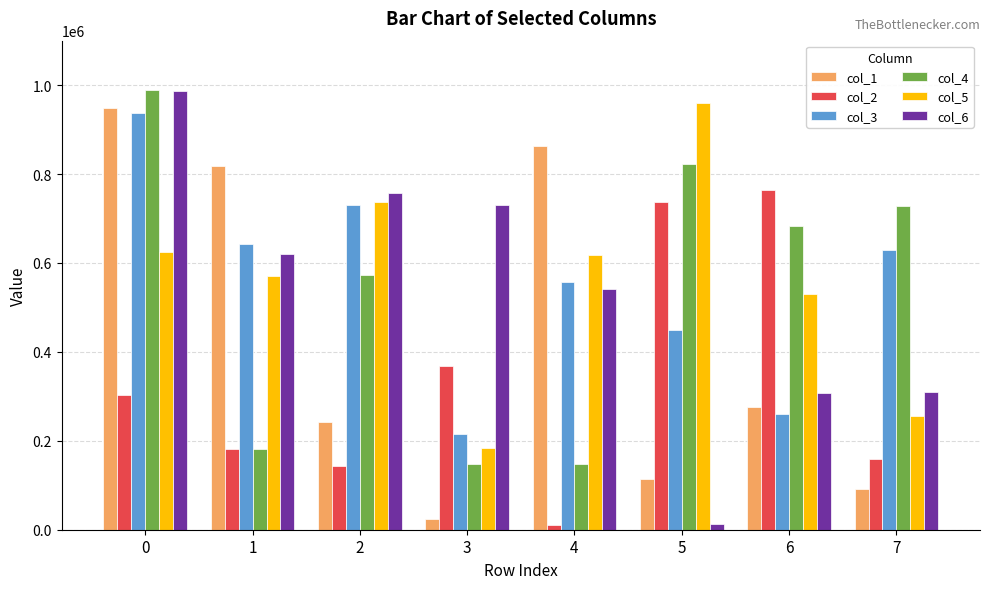

Which series changed the most between 1 and 4?

col_2